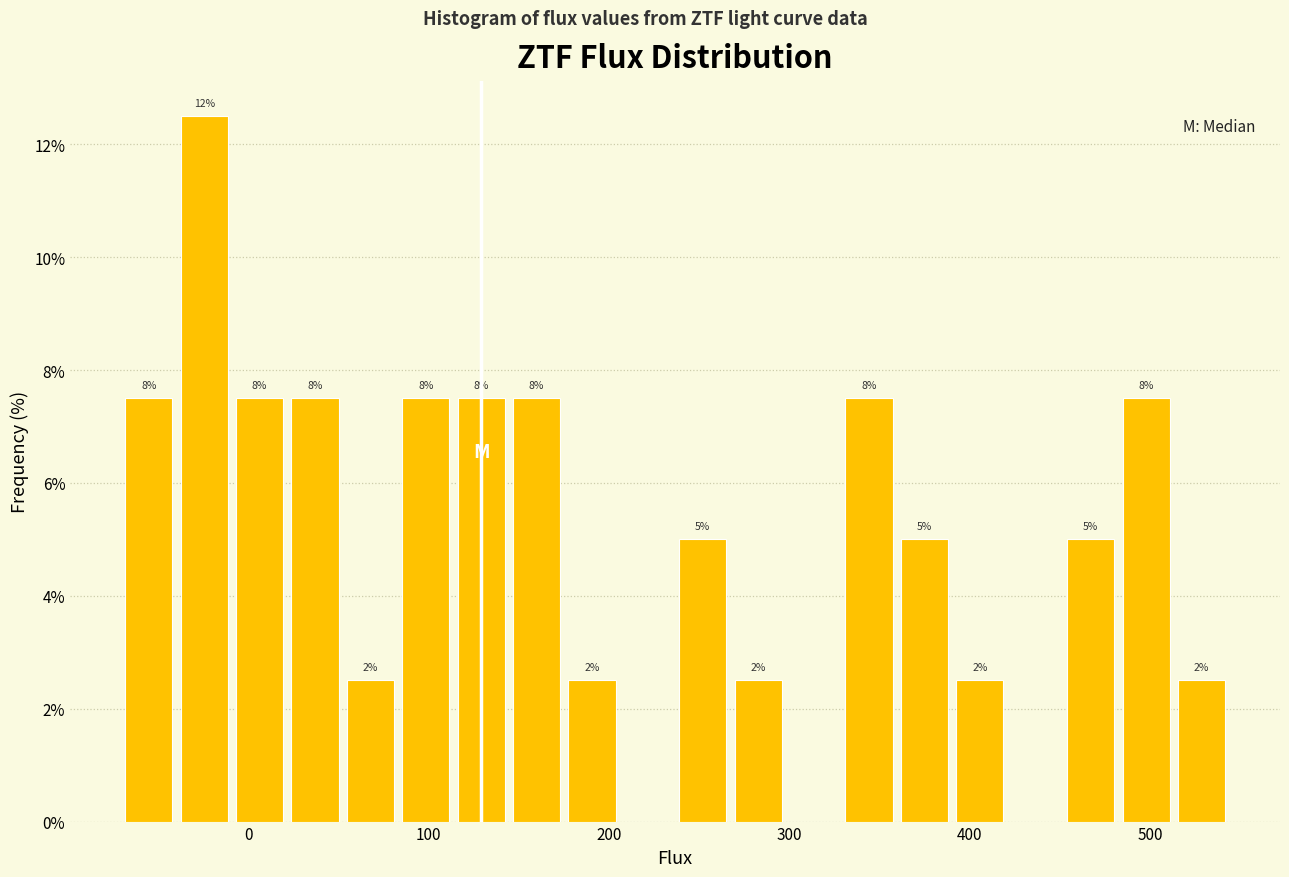

Read against the x-axis, roughly where is the centre of the tallest bar?

-20